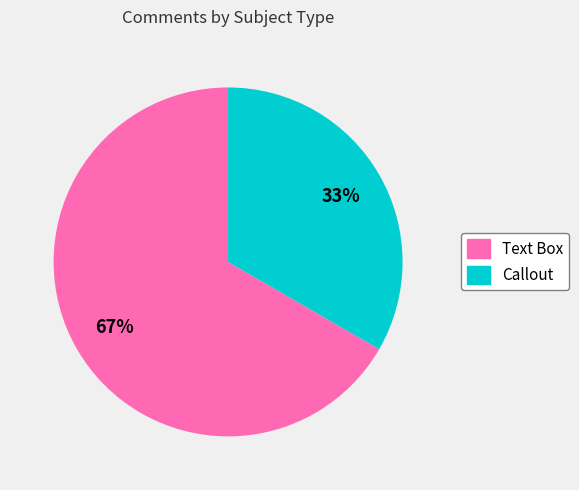

Which category has the biggest portion of the pie?

Text Box